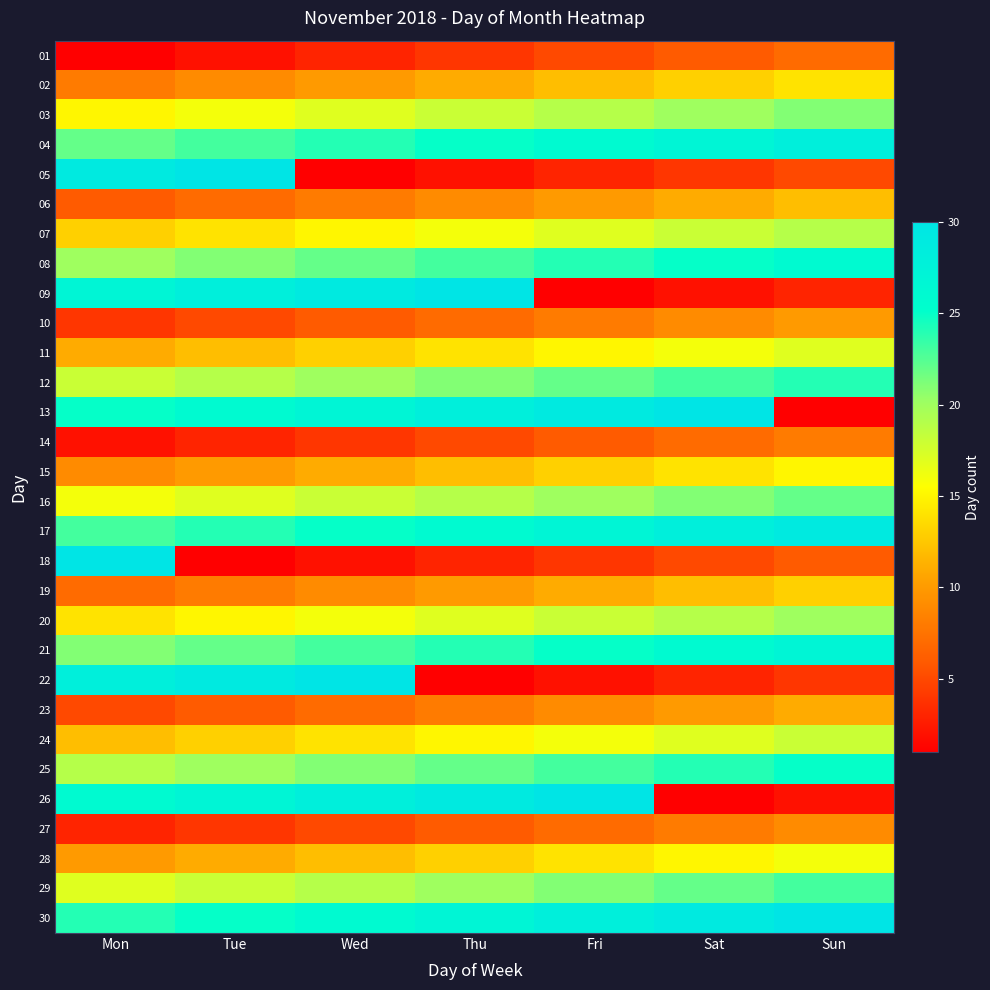

Reading left to right, list all the values displayed in this chart.

01: Mon=1	Tue=2	Wed=3	Thu=4	Fri=5	Sat=6	Sun=7
02: Mon=8	Tue=9	Wed=10	Thu=11	Fri=12	Sat=13	Sun=14
03: Mon=15	Tue=16	Wed=17	Thu=18	Fri=19	Sat=20	Sun=21
04: Mon=22	Tue=23	Wed=24	Thu=25	Fri=26	Sat=27	Sun=28
05: Mon=29	Tue=30	Wed=1	Thu=2	Fri=3	Sat=4	Sun=5
06: Mon=6	Tue=7	Wed=8	Thu=9	Fri=10	Sat=11	Sun=12
07: Mon=13	Tue=14	Wed=15	Thu=16	Fri=17	Sat=18	Sun=19
08: Mon=20	Tue=21	Wed=22	Thu=23	Fri=24	Sat=25	Sun=26
09: Mon=27	Tue=28	Wed=29	Thu=30	Fri=1	Sat=2	Sun=3
10: Mon=4	Tue=5	Wed=6	Thu=7	Fri=8	Sat=9	Sun=10
11: Mon=11	Tue=12	Wed=13	Thu=14	Fri=15	Sat=16	Sun=17
12: Mon=18	Tue=19	Wed=20	Thu=21	Fri=22	Sat=23	Sun=24
13: Mon=25	Tue=26	Wed=27	Thu=28	Fri=29	Sat=30	Sun=1
14: Mon=2	Tue=3	Wed=4	Thu=5	Fri=6	Sat=7	Sun=8
15: Mon=9	Tue=10	Wed=11	Thu=12	Fri=13	Sat=14	Sun=15
16: Mon=16	Tue=17	Wed=18	Thu=19	Fri=20	Sat=21	Sun=22
17: Mon=23	Tue=24	Wed=25	Thu=26	Fri=27	Sat=28	Sun=29
18: Mon=30	Tue=1	Wed=2	Thu=3	Fri=4	Sat=5	Sun=6
19: Mon=7	Tue=8	Wed=9	Thu=10	Fri=11	Sat=12	Sun=13
20: Mon=14	Tue=15	Wed=16	Thu=17	Fri=18	Sat=19	Sun=20
21: Mon=21	Tue=22	Wed=23	Thu=24	Fri=25	Sat=26	Sun=27
22: Mon=28	Tue=29	Wed=30	Thu=1	Fri=2	Sat=3	Sun=4
23: Mon=5	Tue=6	Wed=7	Thu=8	Fri=9	Sat=10	Sun=11
24: Mon=12	Tue=13	Wed=14	Thu=15	Fri=16	Sat=17	Sun=18
25: Mon=19	Tue=20	Wed=21	Thu=22	Fri=23	Sat=24	Sun=25
26: Mon=26	Tue=27	Wed=28	Thu=29	Fri=30	Sat=1	Sun=2
27: Mon=3	Tue=4	Wed=5	Thu=6	Fri=7	Sat=8	Sun=9
28: Mon=10	Tue=11	Wed=12	Thu=13	Fri=14	Sat=15	Sun=16
29: Mon=17	Tue=18	Wed=19	Thu=20	Fri=21	Sat=22	Sun=23
30: Mon=24	Tue=25	Wed=26	Thu=27	Fri=28	Sat=29	Sun=30